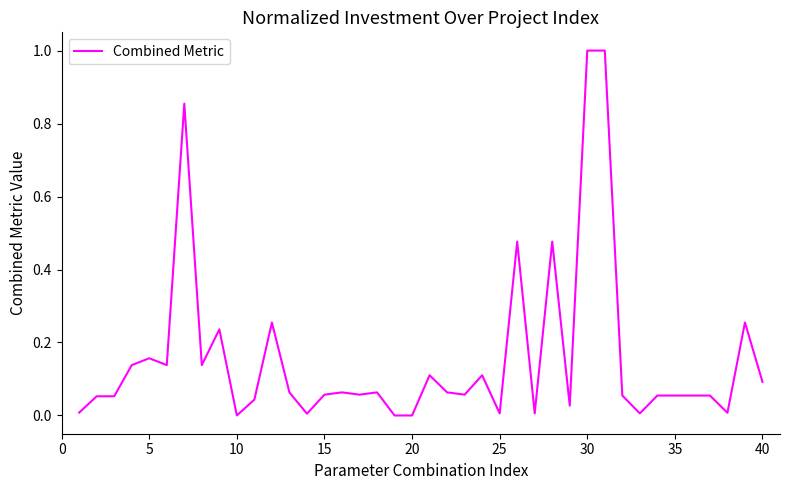

What is the greatest value displayed?

1.0